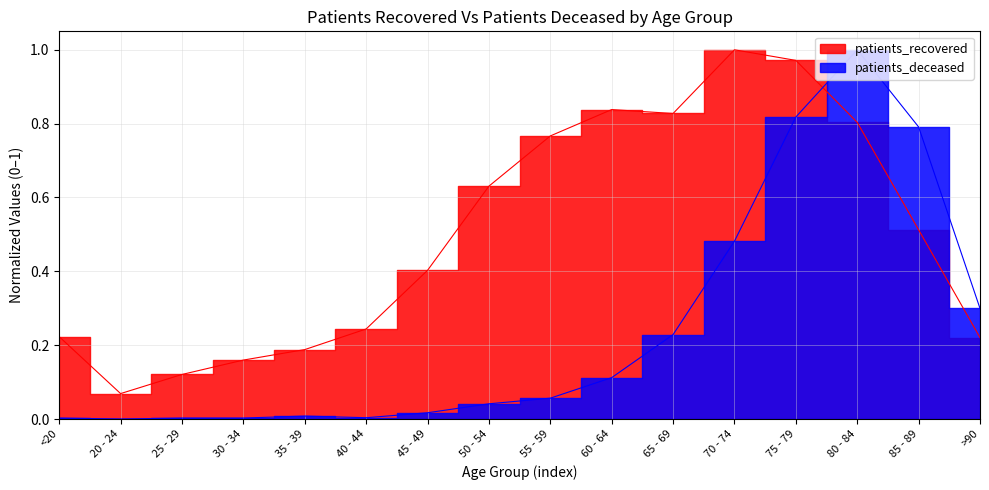

What is the average value of the patients_recovered series?

0.5